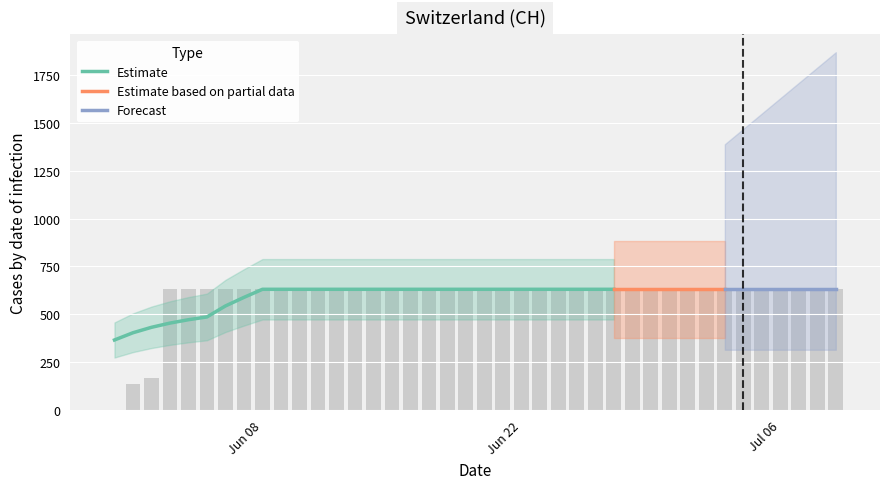

Rank the categories by value from lowest to highest.

2020-05-31, 2020-06-01, 2020-06-02, 2020-06-03, 2020-06-04, 2020-06-05, 2020-06-06, 2020-06-07, 2020-06-08, 2020-06-09, 2020-06-10, 2020-06-11, 2020-06-12, 2020-06-13, 2020-06-14, 2020-06-15, 2020-06-16, 2020-06-17, 2020-06-18, 2020-06-19, 2020-06-20, 2020-06-21, 2020-06-22, 2020-06-23, 2020-06-24, 2020-06-25, 2020-06-26, 2020-06-27, 2020-06-28, 2020-06-29, 2020-06-30, 2020-07-01, 2020-07-02, 2020-07-03, 2020-07-04, 2020-07-05, 2020-07-06, 2020-07-07, 2020-07-08, 2020-07-09